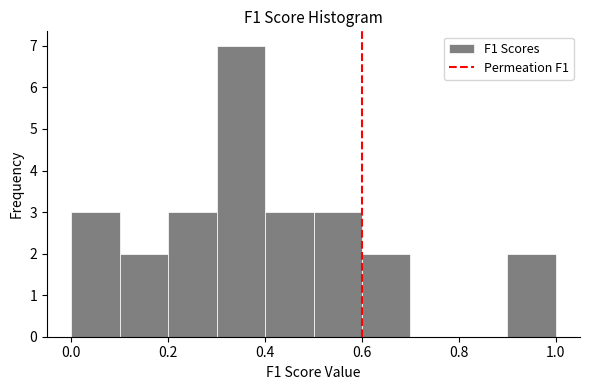

Over which range of the x-axis is the bar tallest?

0.3 to 0.4